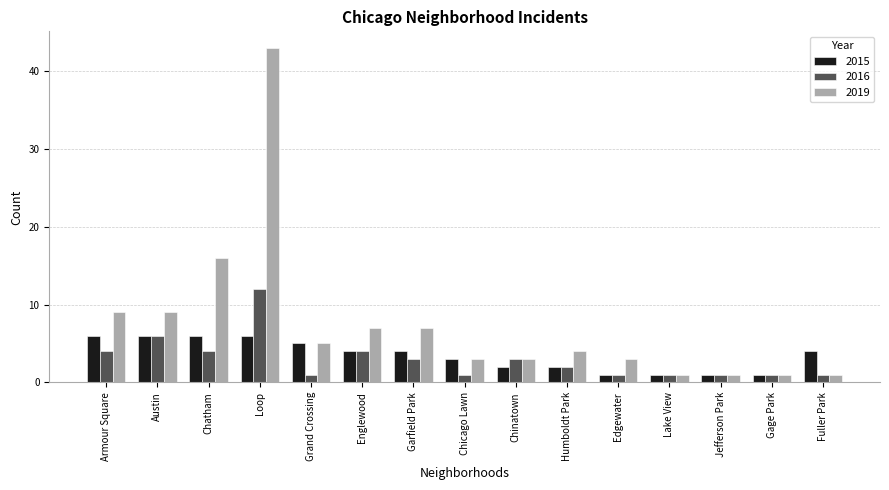

What is the total value across all series at Chatham?

26